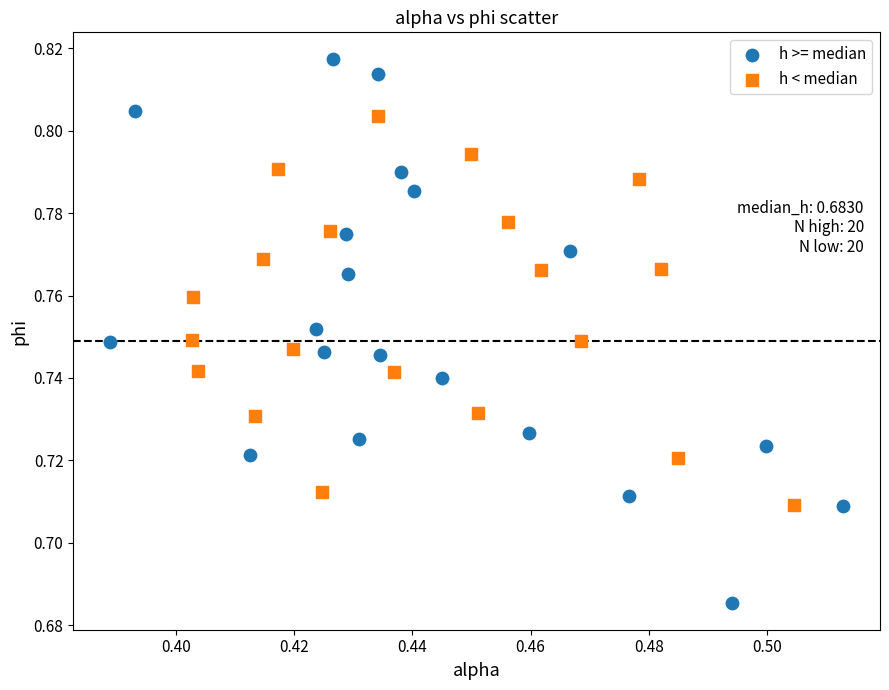

Which series contains the highest Y value?

h >= median